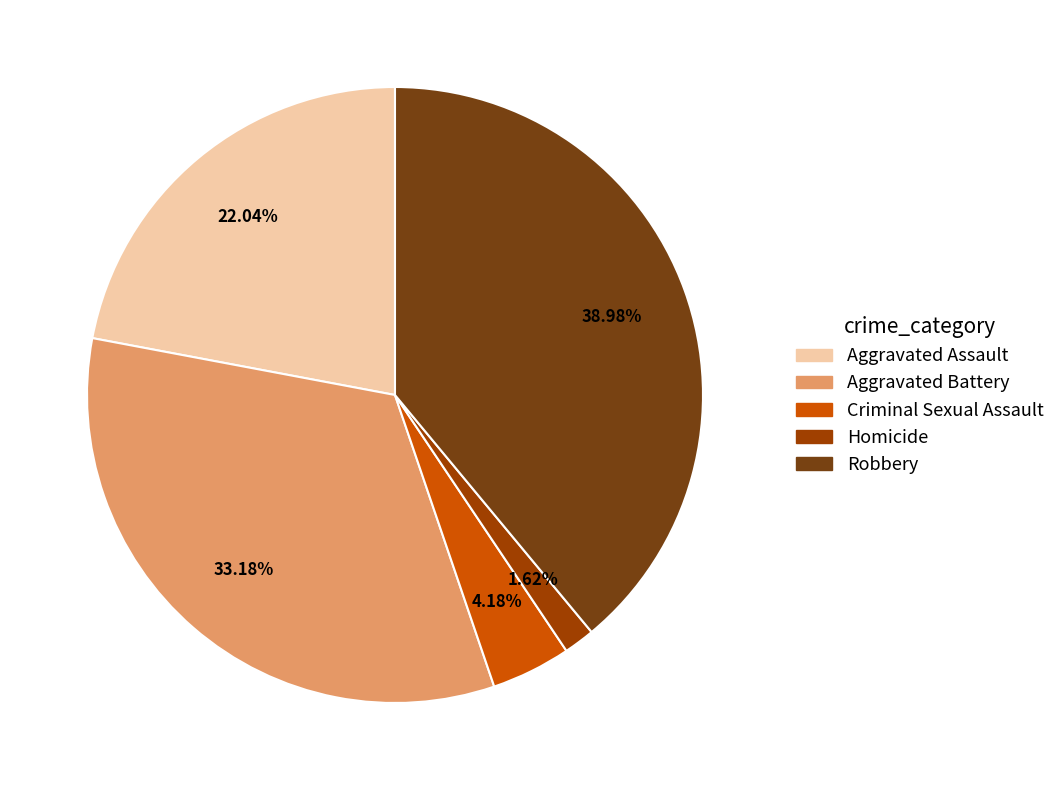

Is there any slice that represents more than half of the pie?

No